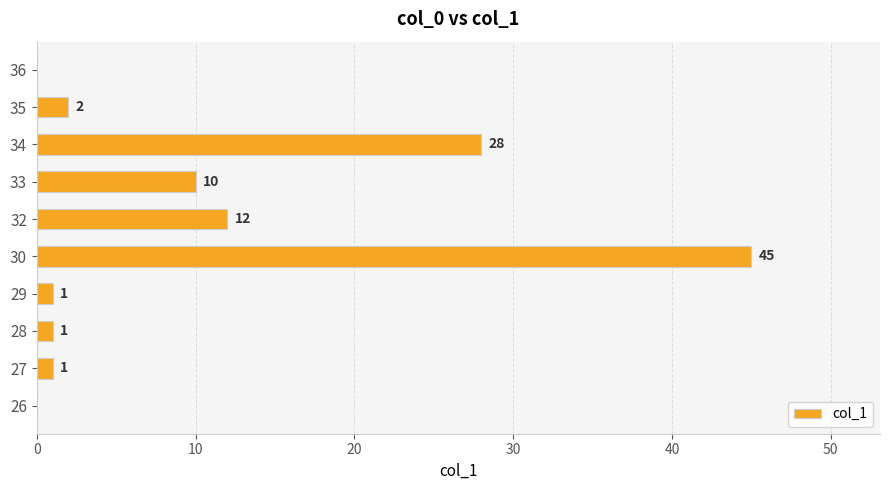

What is the sum of all values?

100